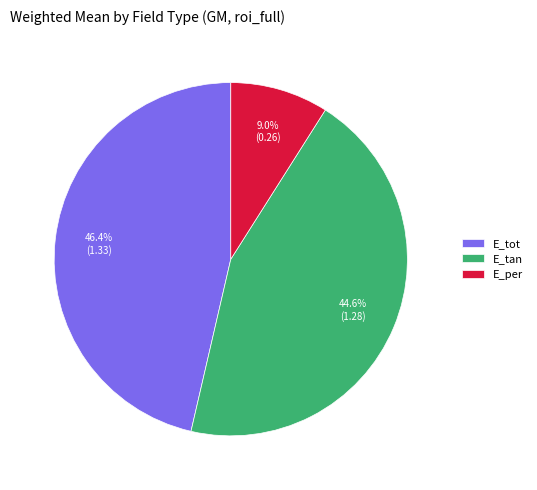

What percentage do E_tan and E_tot together represent?

91.0%